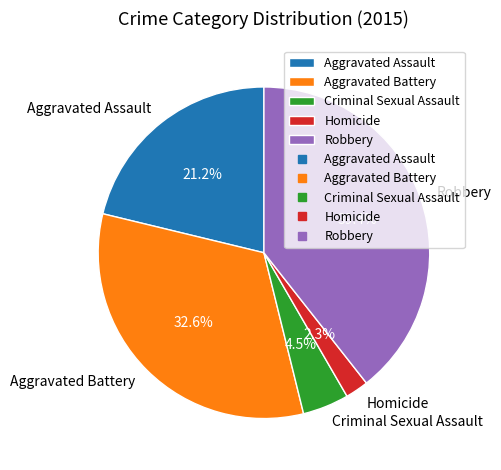

Which slice is the smallest?

Homicide